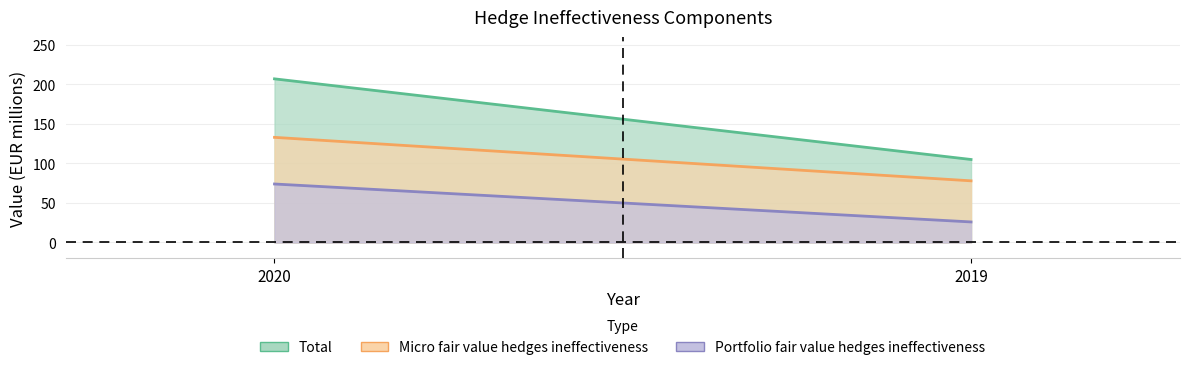

What is the difference between the maximum and minimum values in the Total series?

102